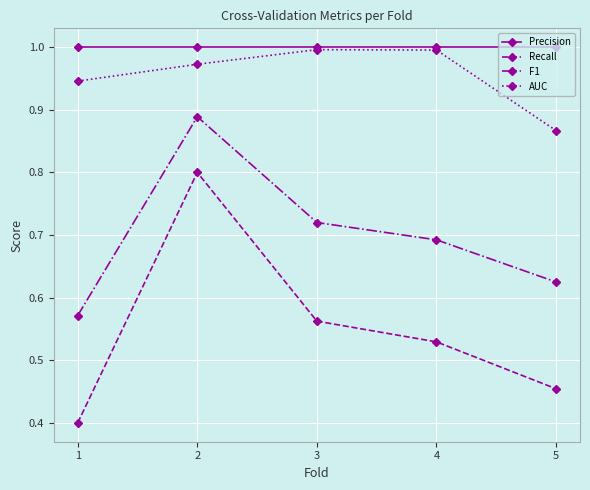

Is the value of Precision at 3 greater than the value of Recall at 4?

Yes